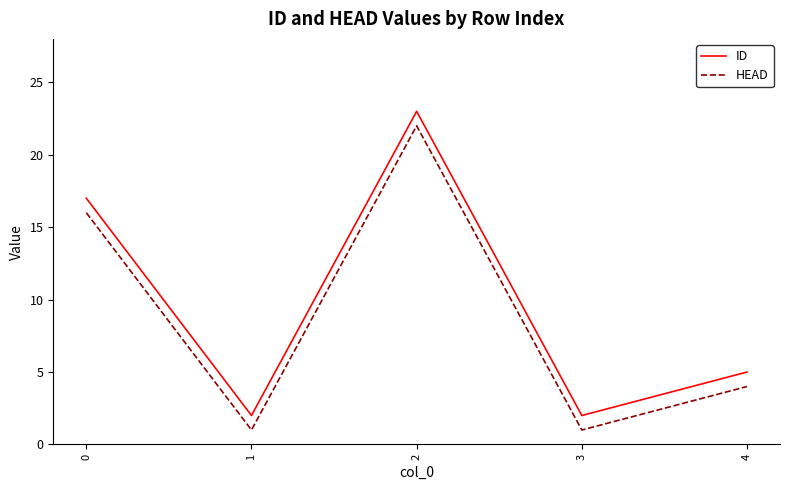

What is the difference between the maximum and minimum values in the ID series?

21